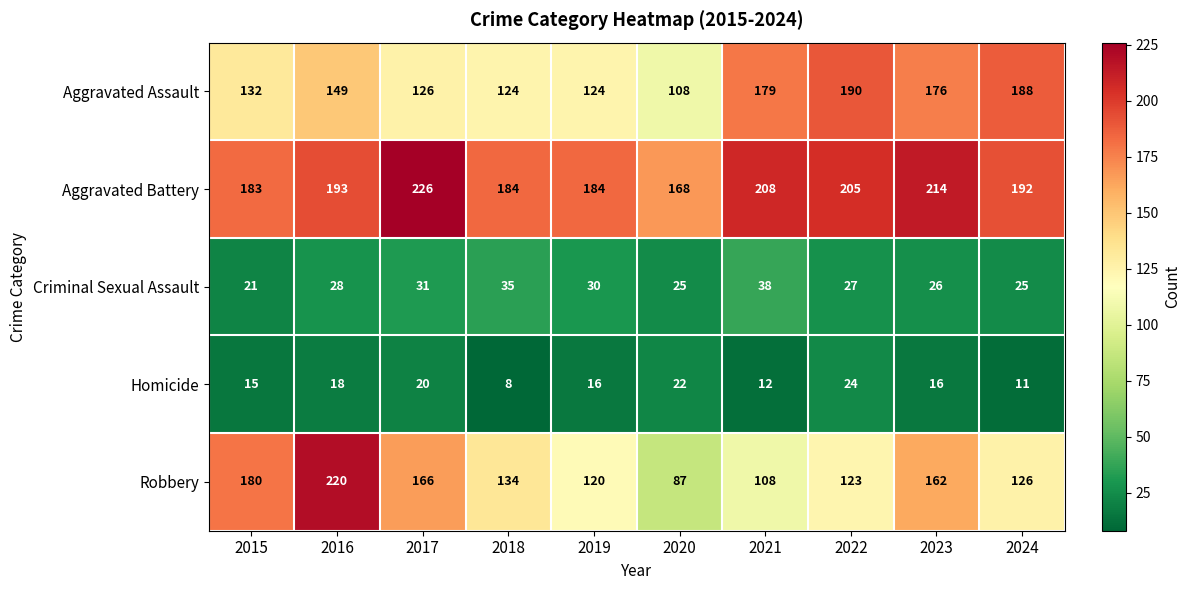

At which category does the chart reach its peak across all series?

2017